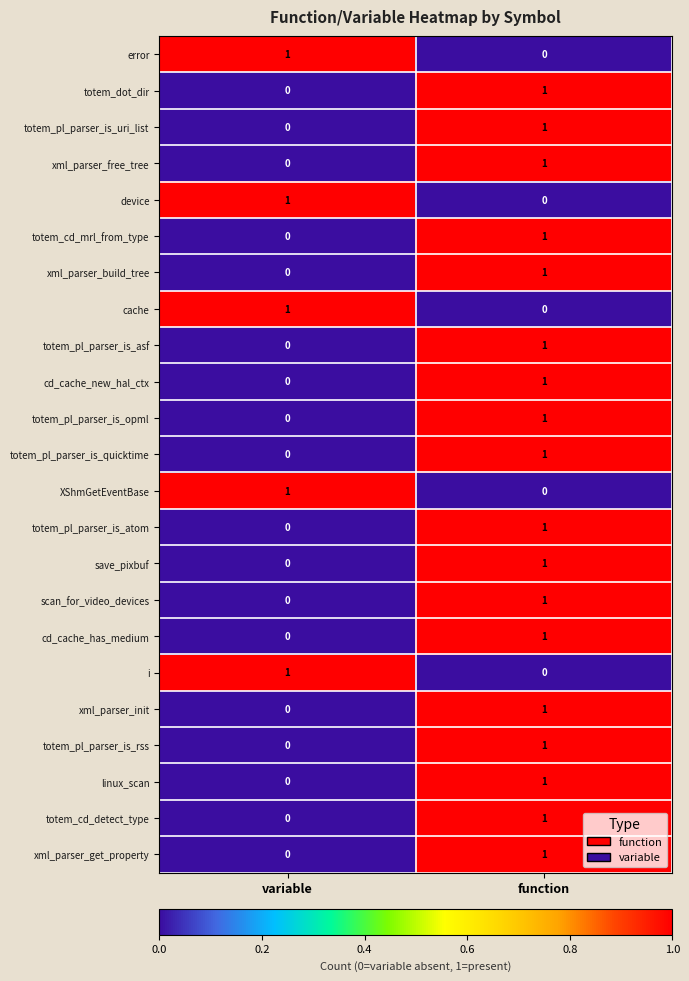

List the labels in order of totem_pl_parser_is_uri_list value, smallest first.

variable, function